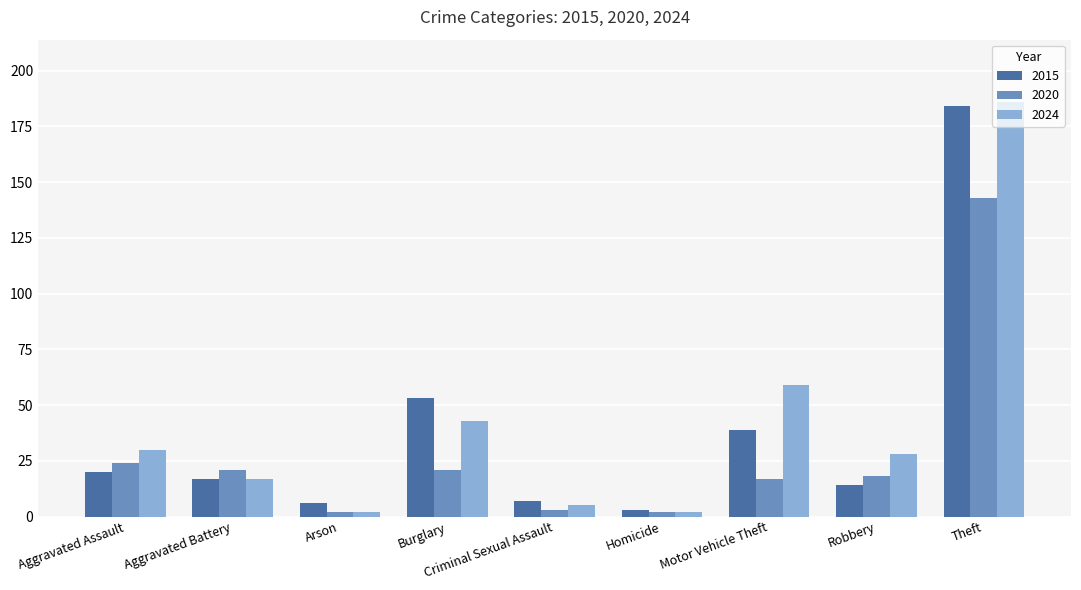

What is the label of the 9th bar from the left?

Theft